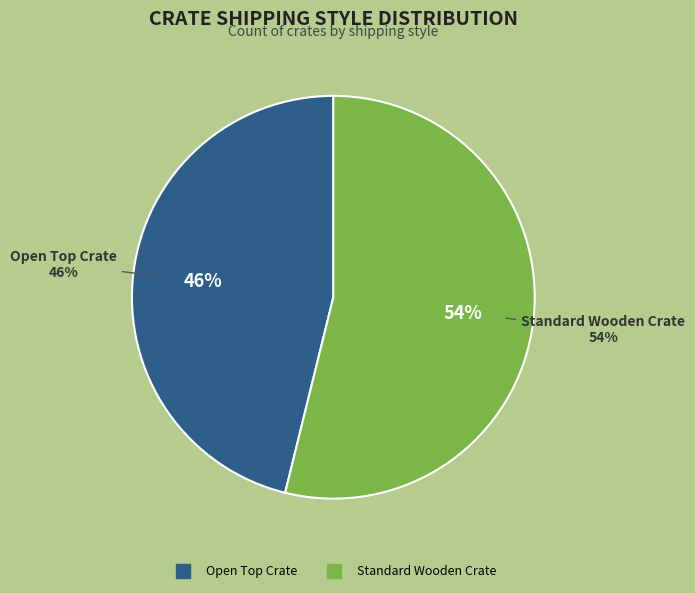

To the nearest percent, what is the average slice percentage?

50%